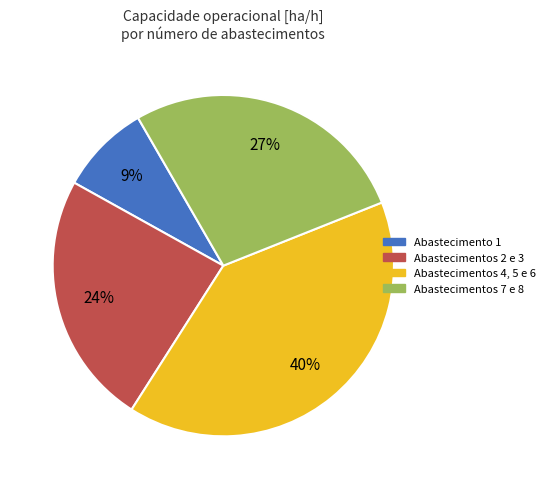

Count the number of slices in the pie.

4